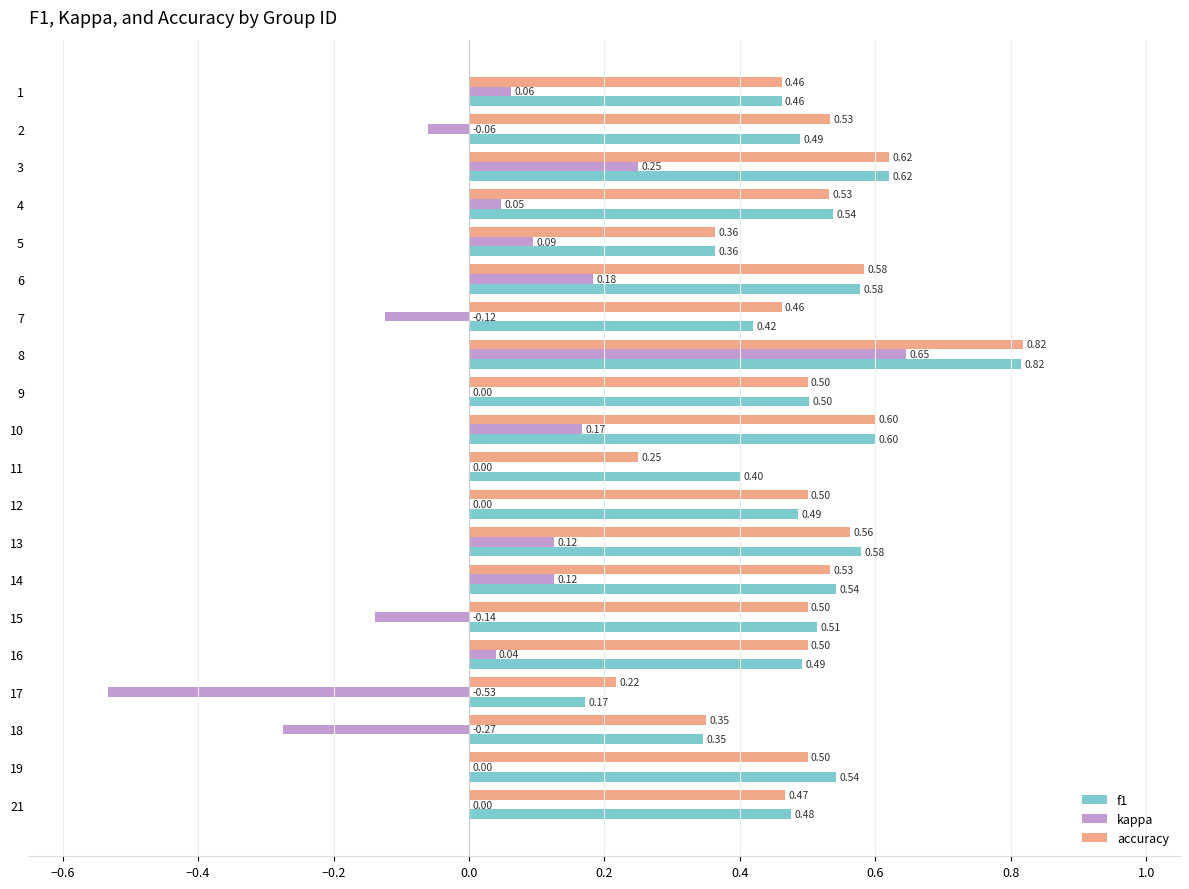

Which series changed the most between 5 and 14?

f1